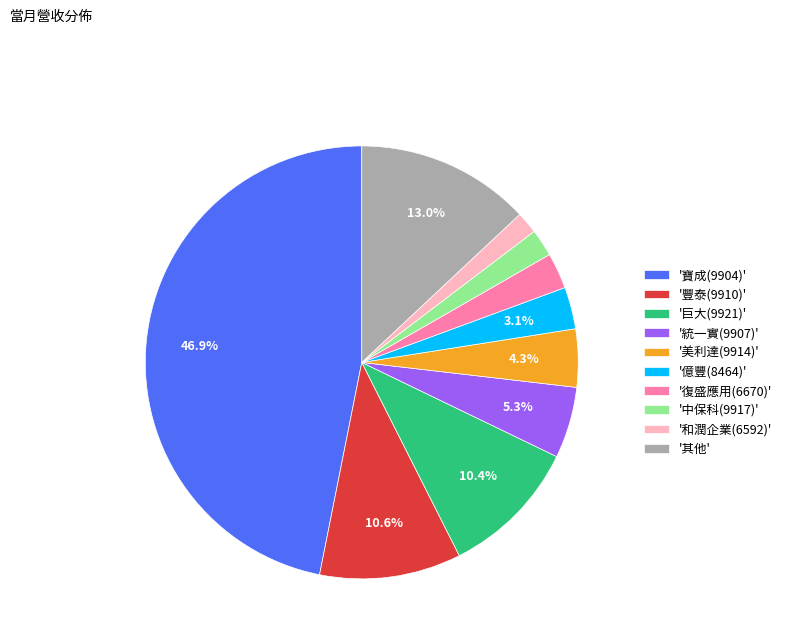

Count the number of slices in the pie.

10